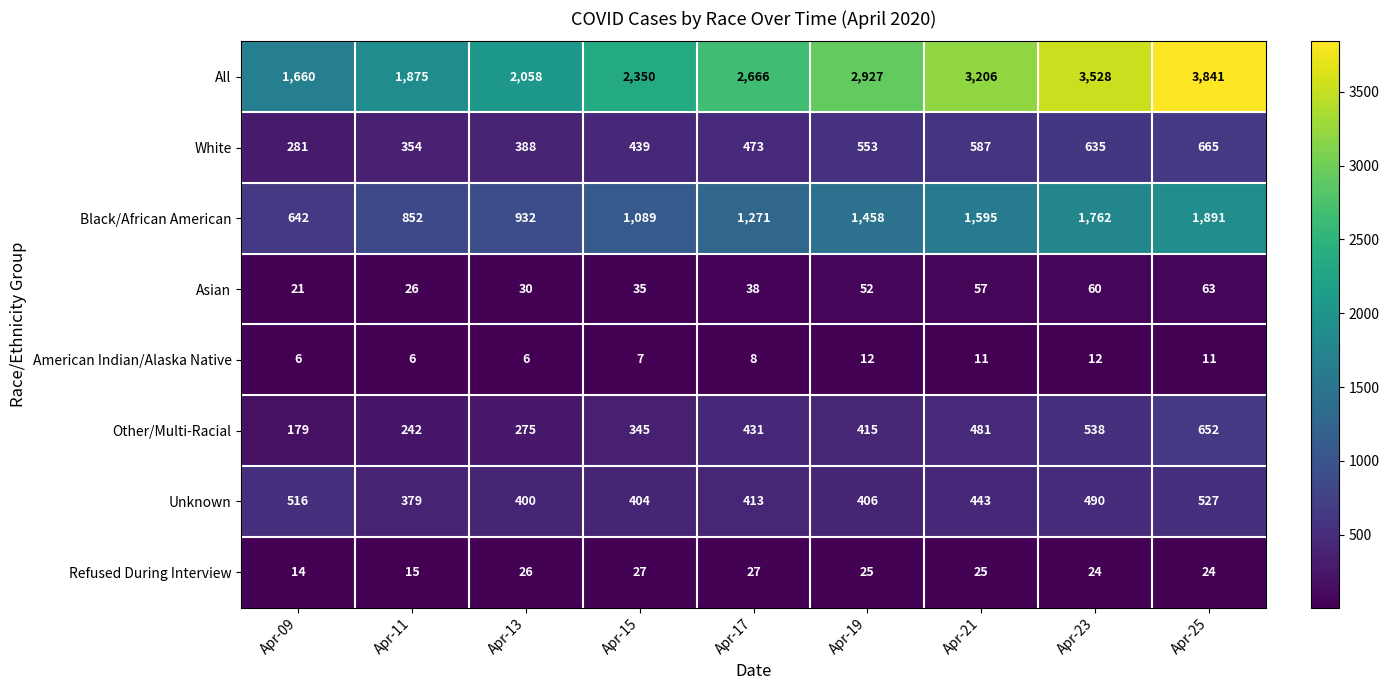

What is the maximum value shown in the chart?

3841